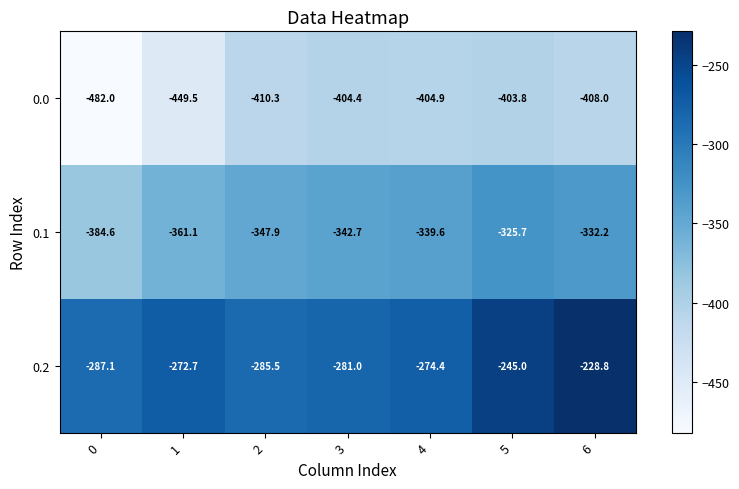

Reading left to right, transcribe all the data shown in this chart.

0.0: -482.0	-449.5	-410.3	-404.4	-404.9	-403.8	-408.0
0.1: -384.6	-361.1	-347.9	-342.7	-339.6	-325.7	-332.2
0.2: -287.1	-272.7	-285.5	-281.0	-274.4	-245.0	-228.8